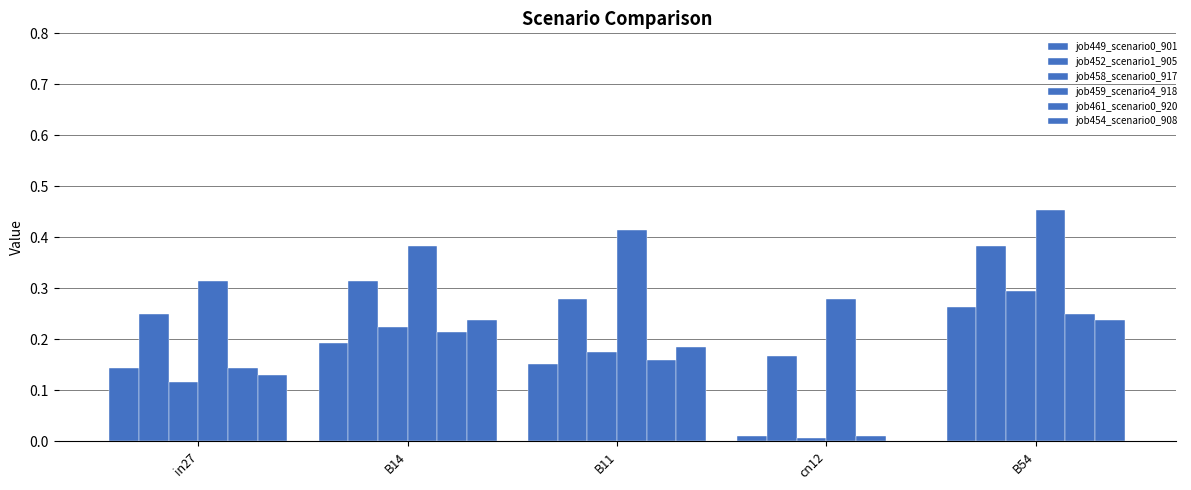

What value does the job461_scenario0_920 series have at B54?

0.2